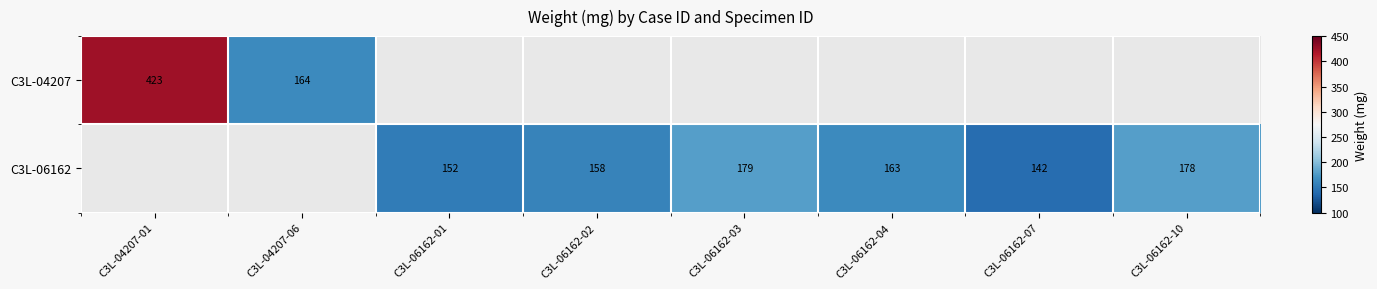

Is the value of C3L-06162 at C3L-06162-07 greater than the value of C3L-04207 at C3L-04207-06?

No